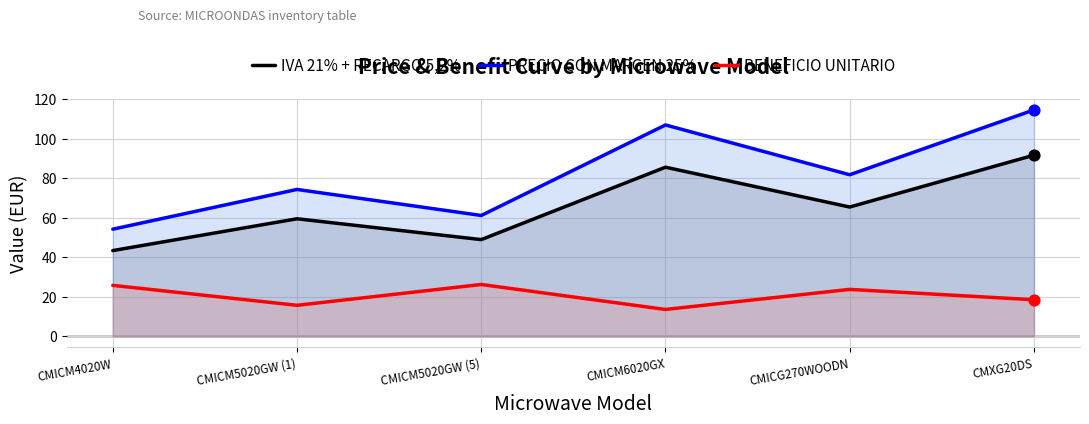

What are all the series names shown in the legend?

IVA 21% + RECARGO 5,2%, PRECIO CON MARGEN 25%, BENEFICIO UNITARIO